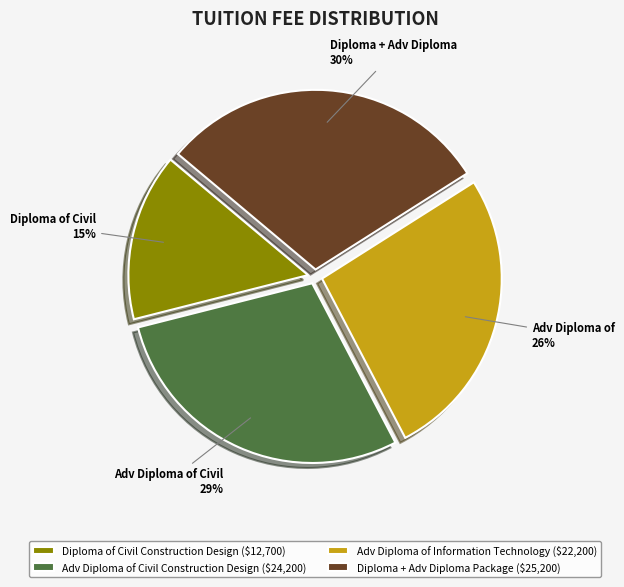

How many slices are in this pie chart?

4